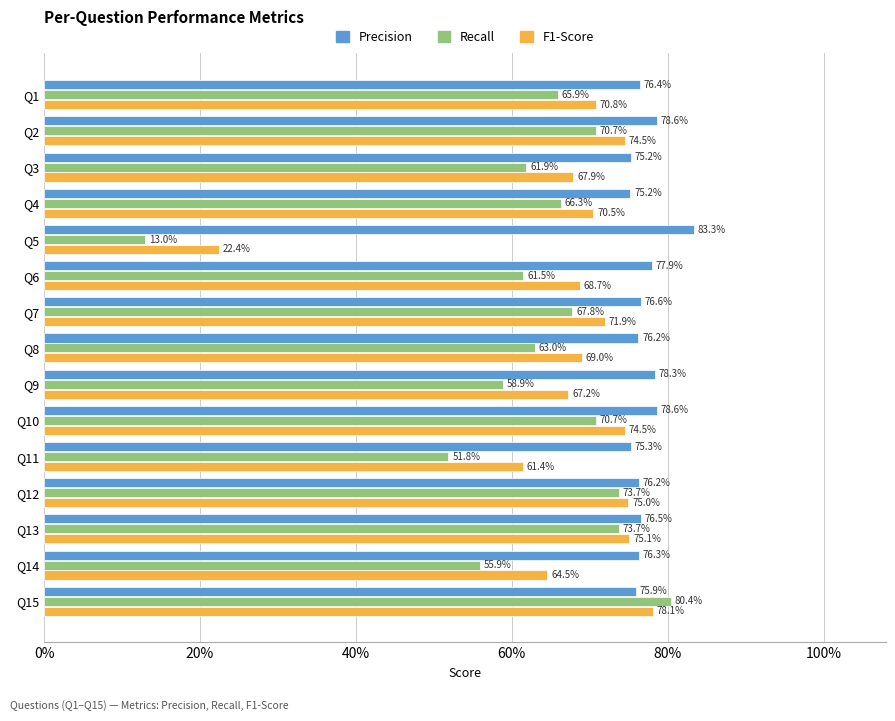

Rank the series by their average value, from lowest to highest.

Recall, F1-Score, Precision